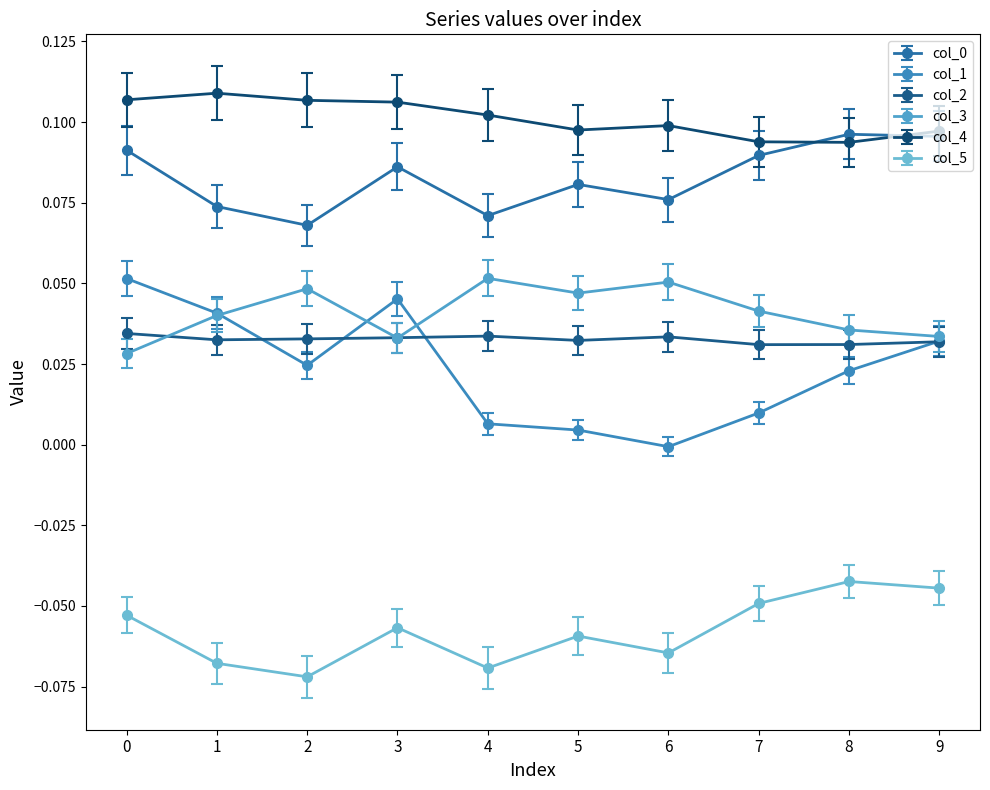

Where is the first local minimum for col_3?

3